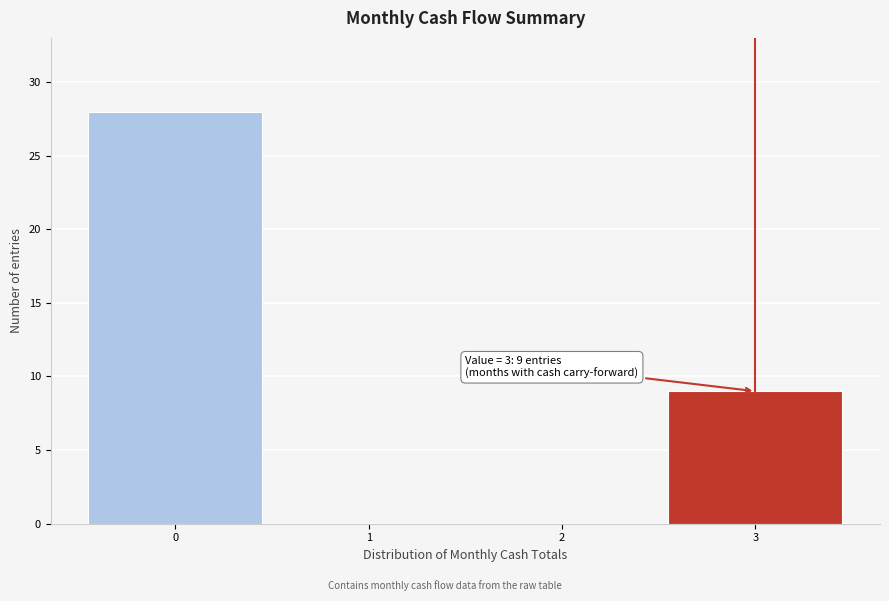

Reading left to right, transcribe all the data shown in this chart.

0=28	1=0	2=0	3=9